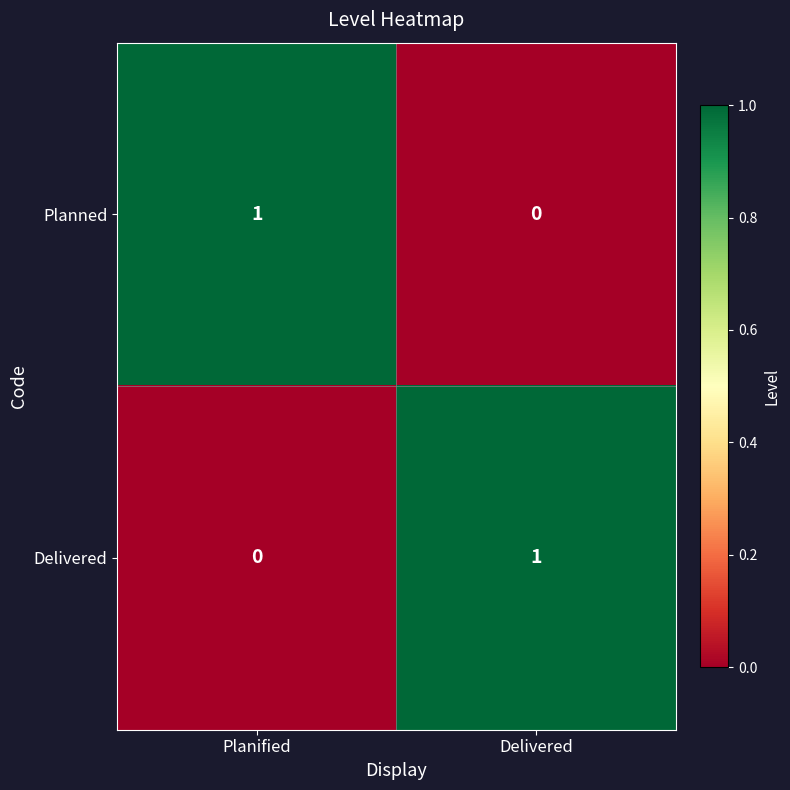

At which label is Delivered closest to 0?

Planified